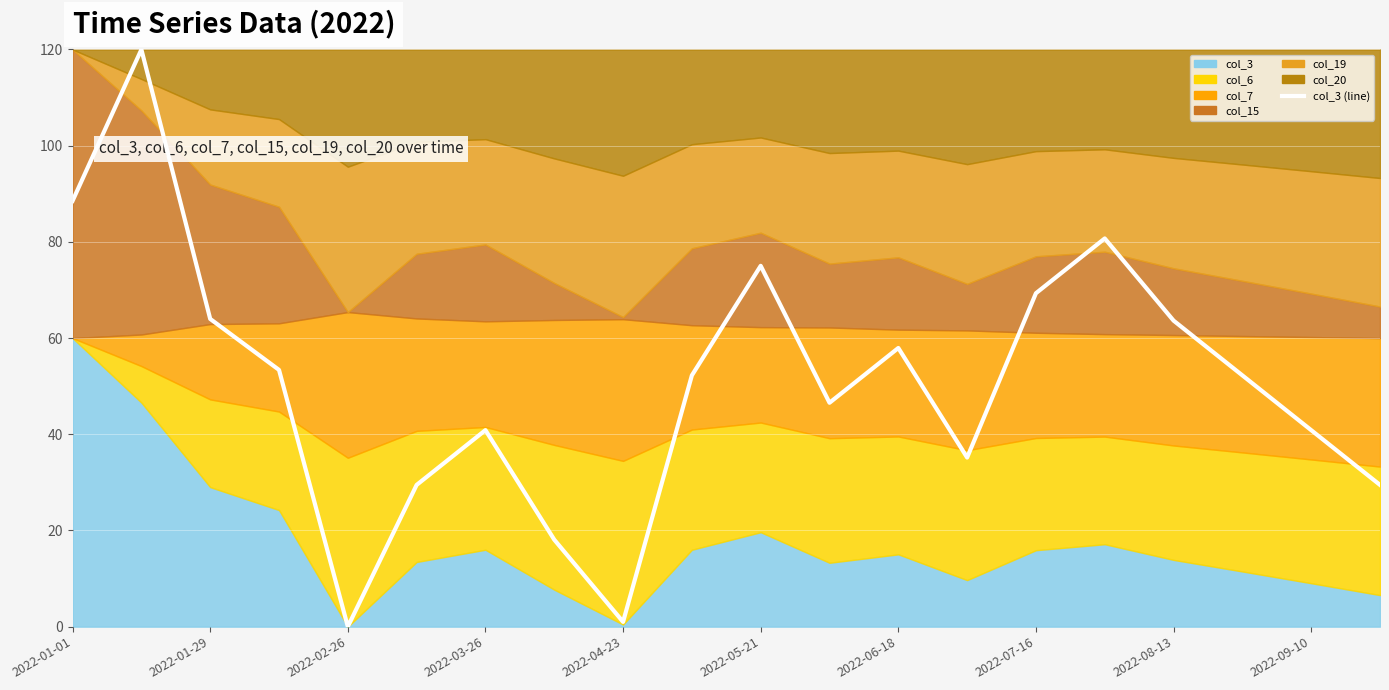

How many lines are shown in the chart?

1